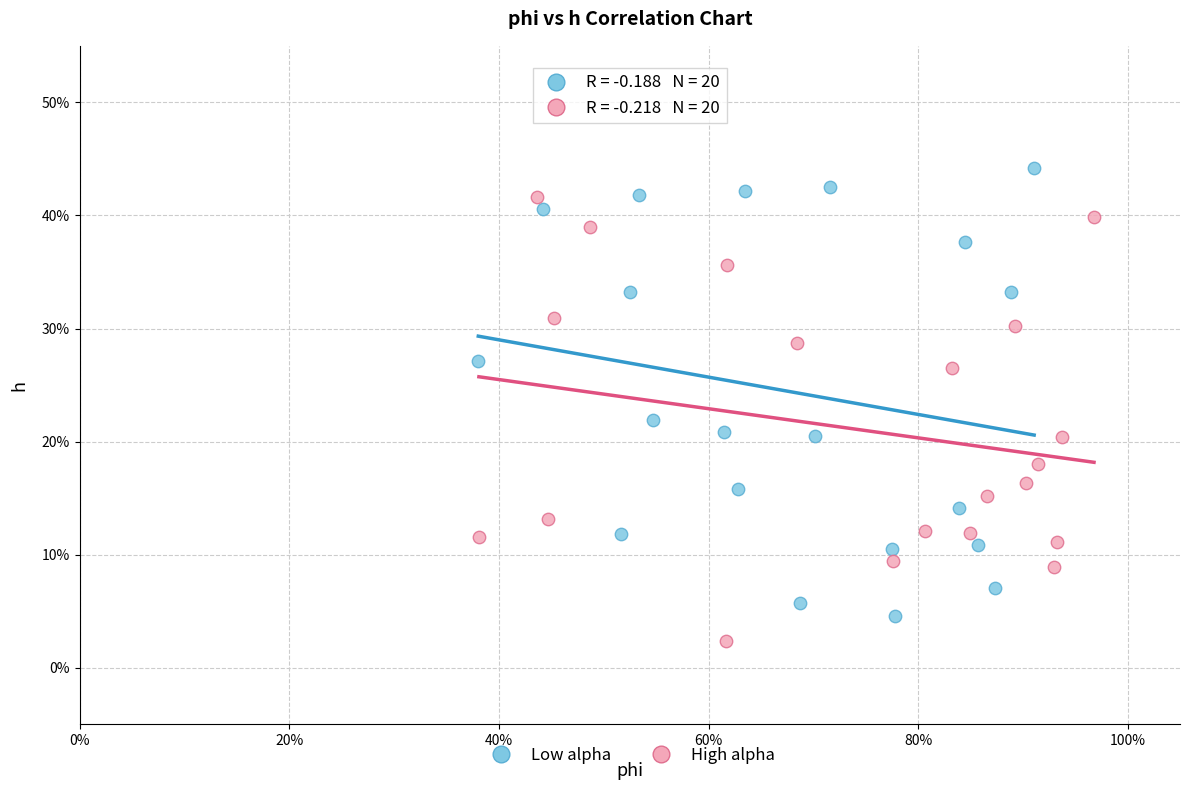

What are all the series names shown in the legend?

Low alpha, High alpha